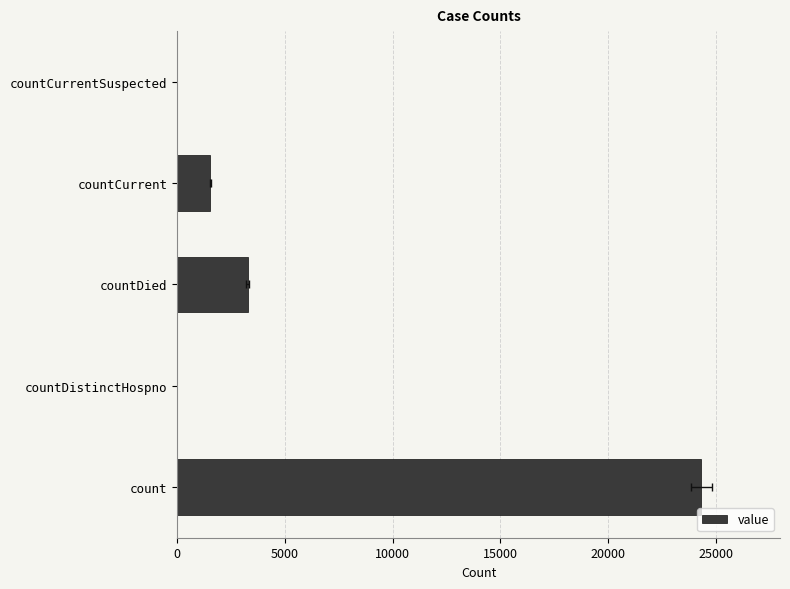

Reading left to right, what are all the values shown in this chart?

24323	0	3267	1542	0